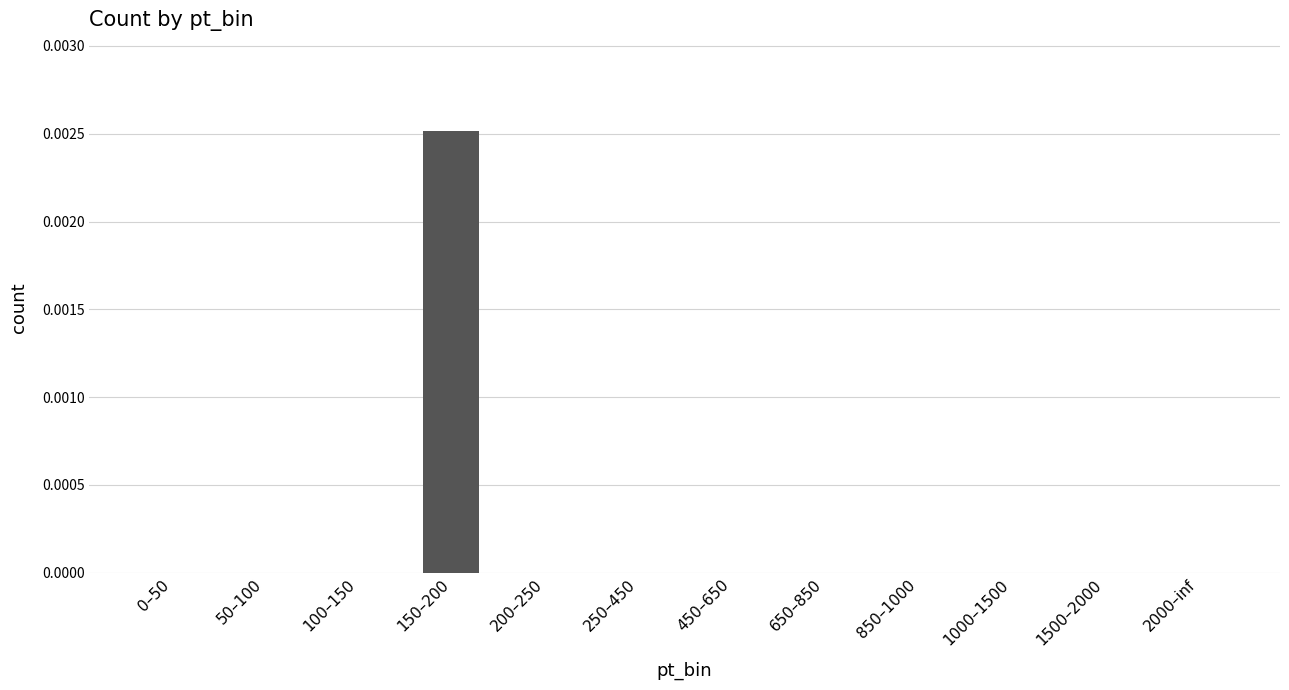

Which category has the highest value across all series?

150–200